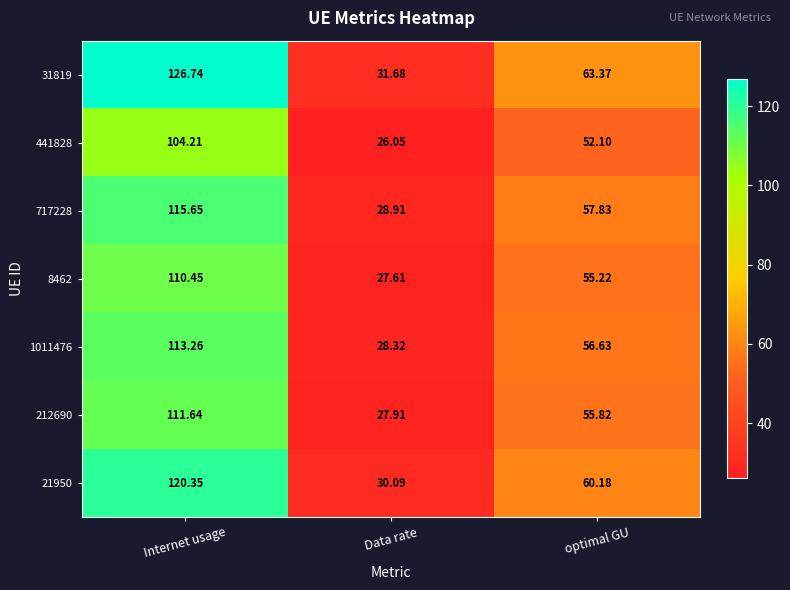

At which category is the sum across all series the highest?

Internet usage